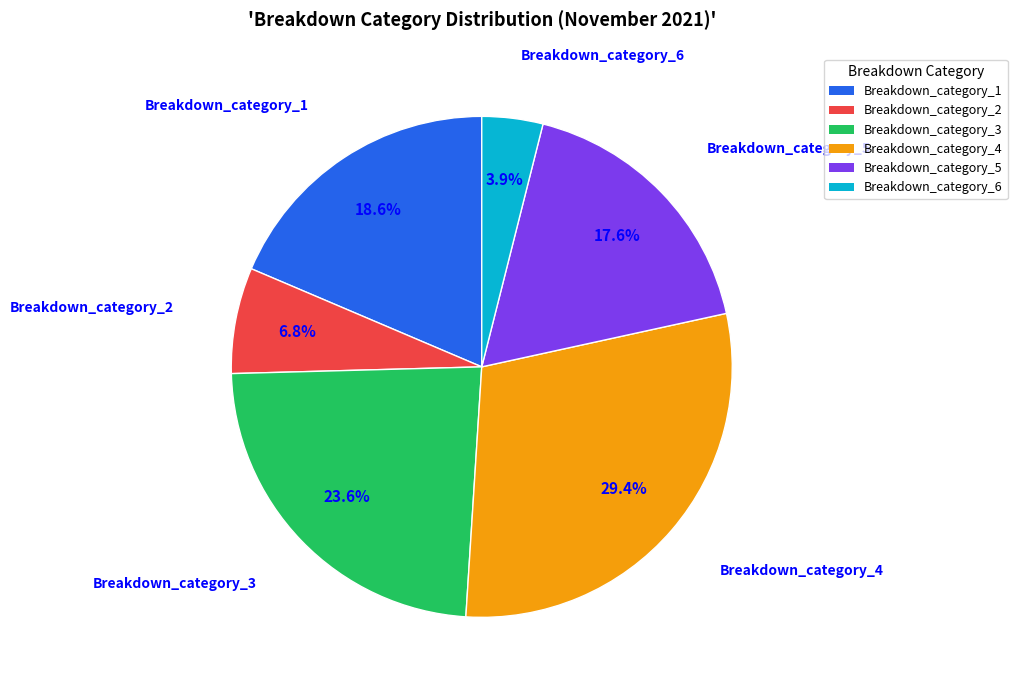

To the nearest percent, what percentage of the pie is Breakdown_category_4?

29%